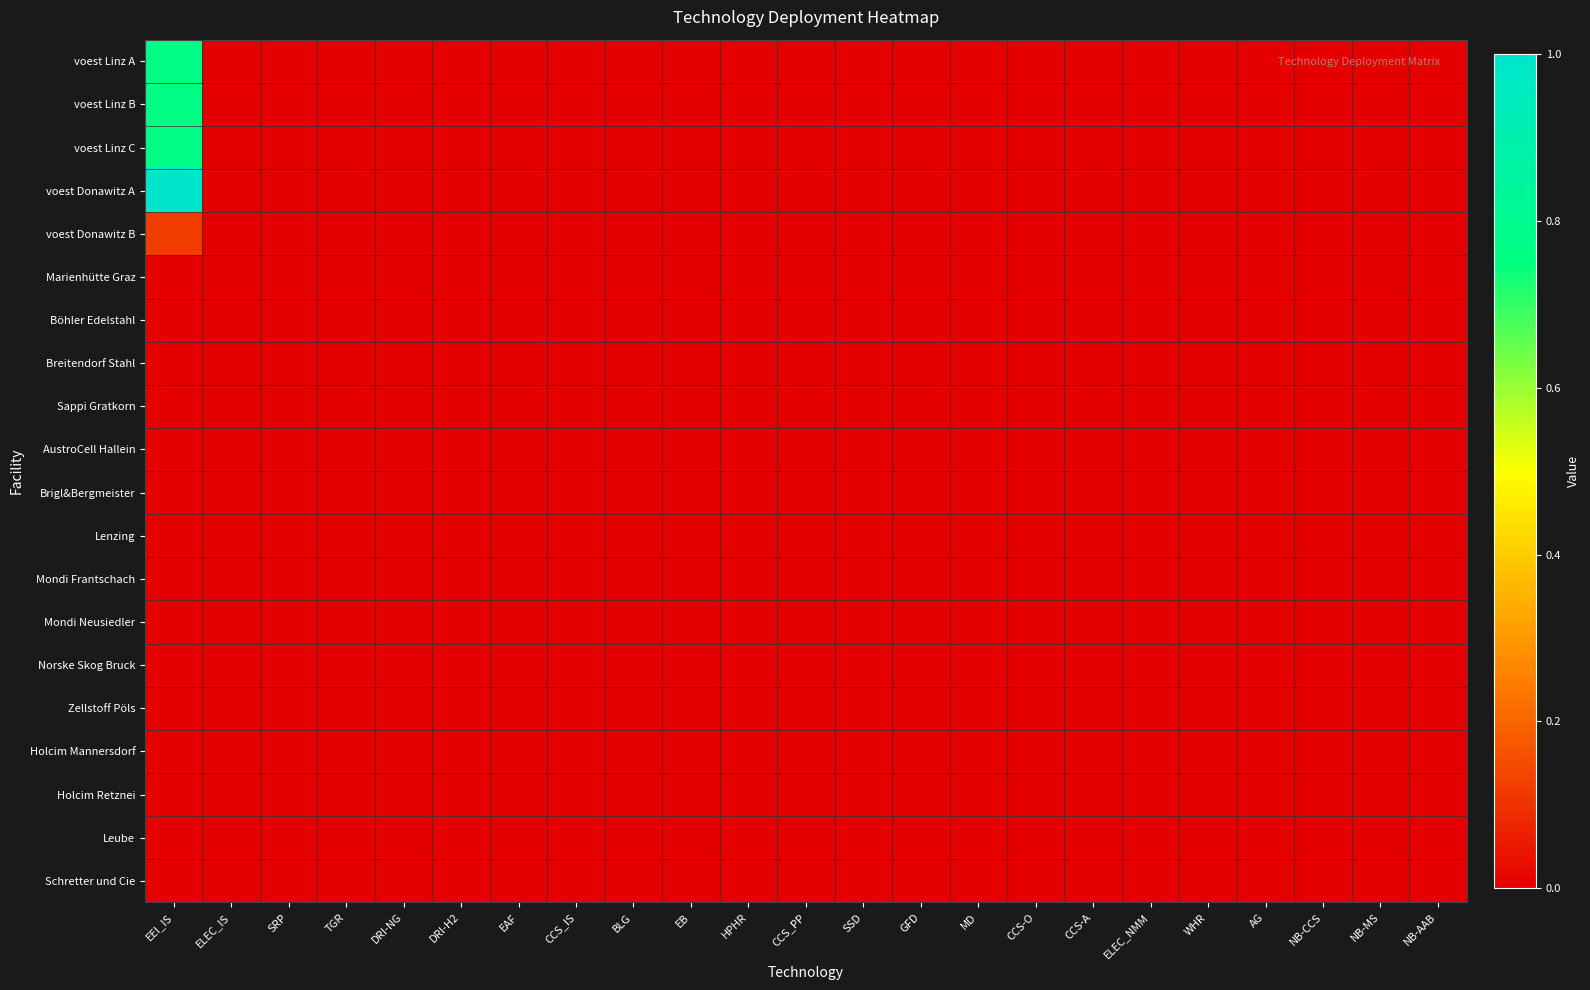

What is the greatest value displayed?

1.0